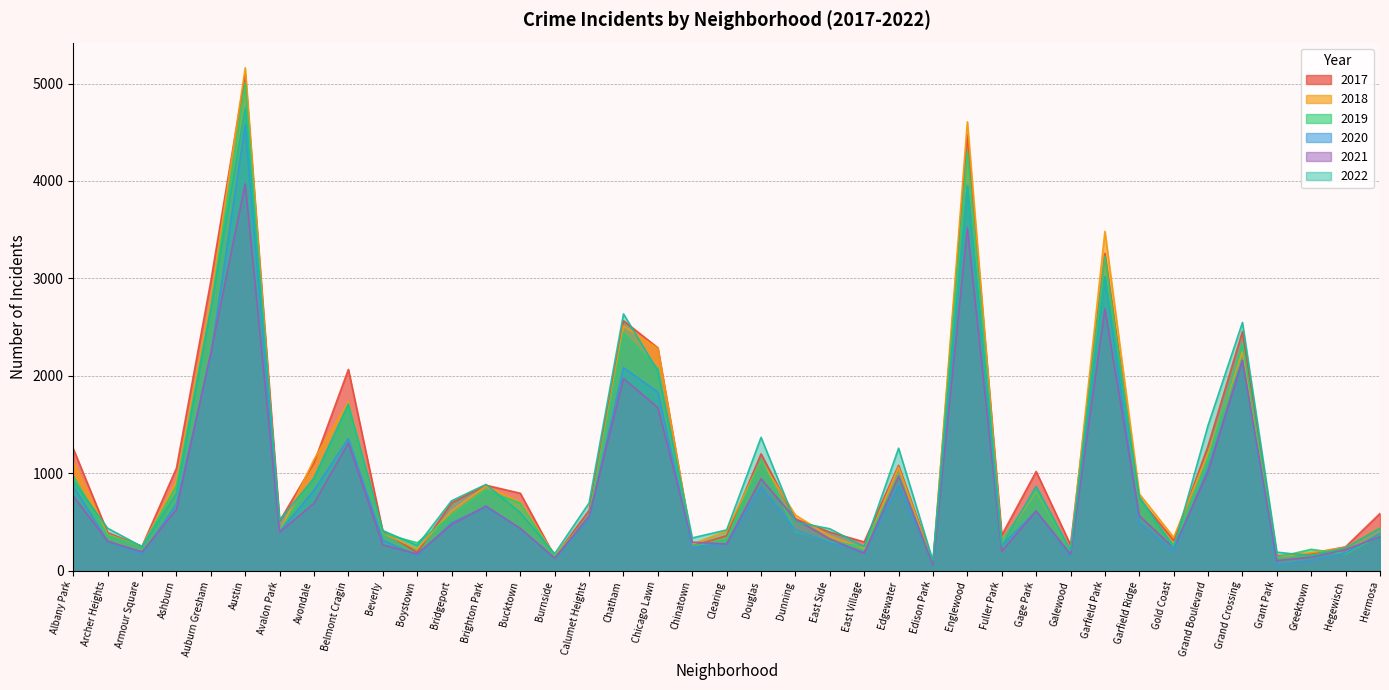

At which label is 2020 closest to 2319?

Auburn Gresham